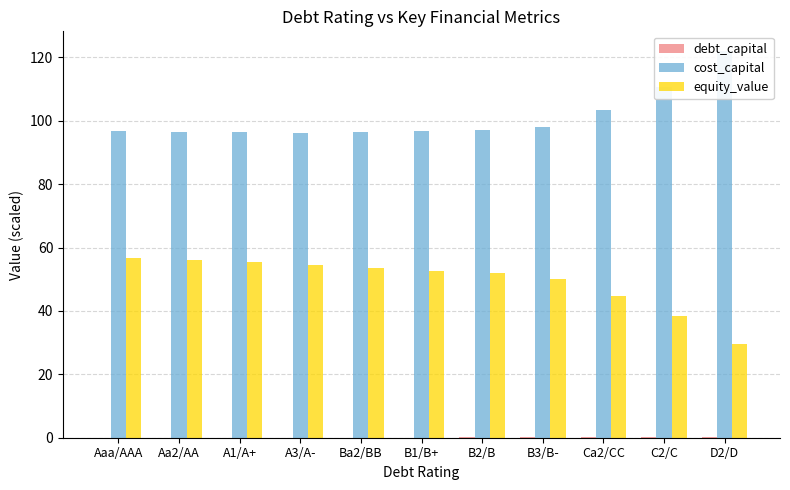

What is the sum of the cost_capital values at B2/B and A1/A+?

193.4